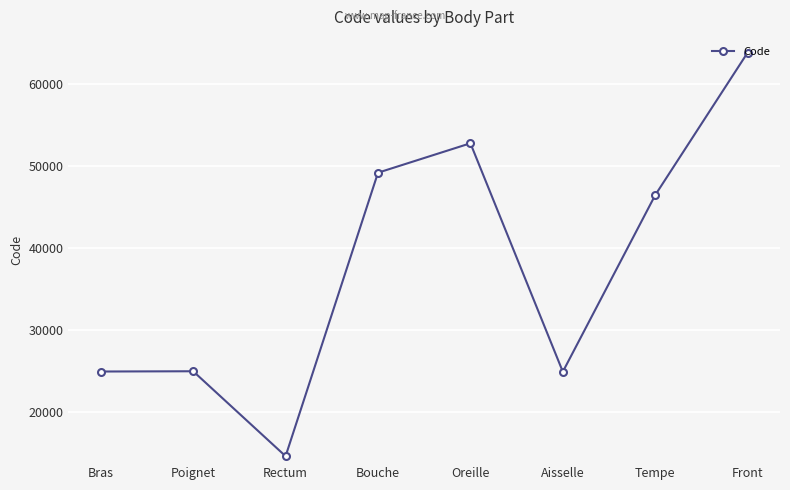

True or false: the data shows 33731 at Poignet.

False